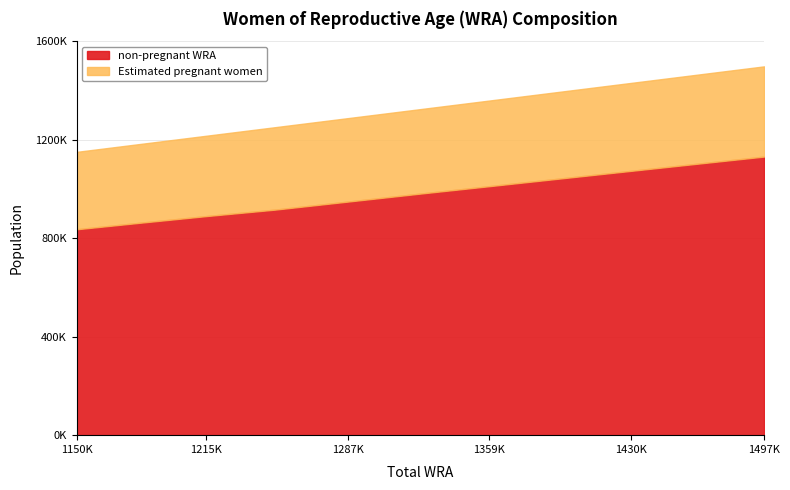

List the labels in order of non-pregnant WRA value, largest first.

1497700, 1464600, 1430400, 1395200, 1359000, 1323900, 1287800, 1250700, 1215600, 1182500, 1150500